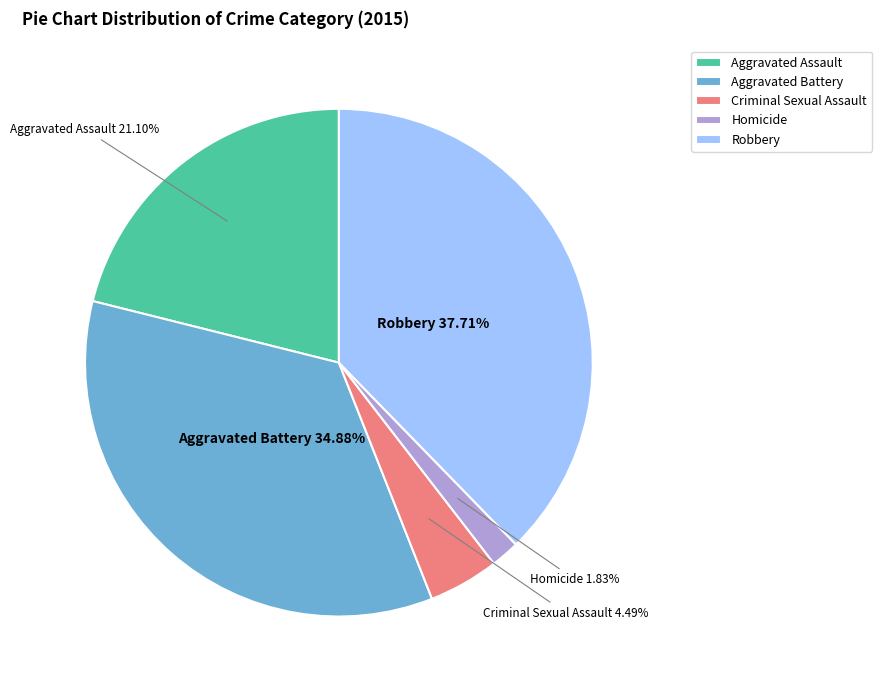

Approximately how many times larger is the value at Aggravated Battery compared to Homicide?

19.1